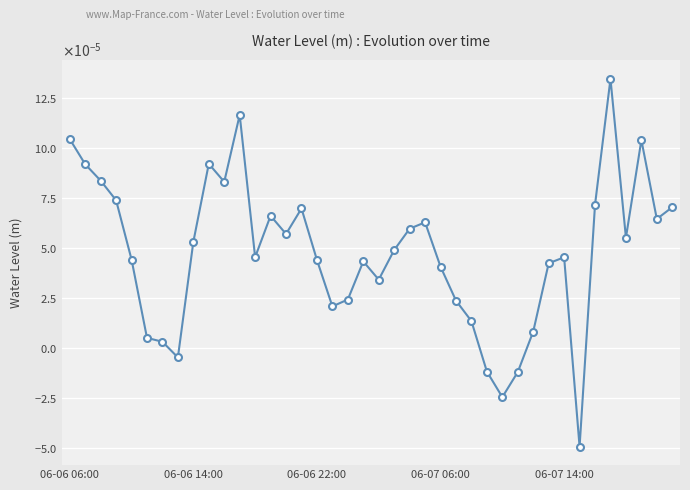

Is this an area chart (filled region under the line)?

No